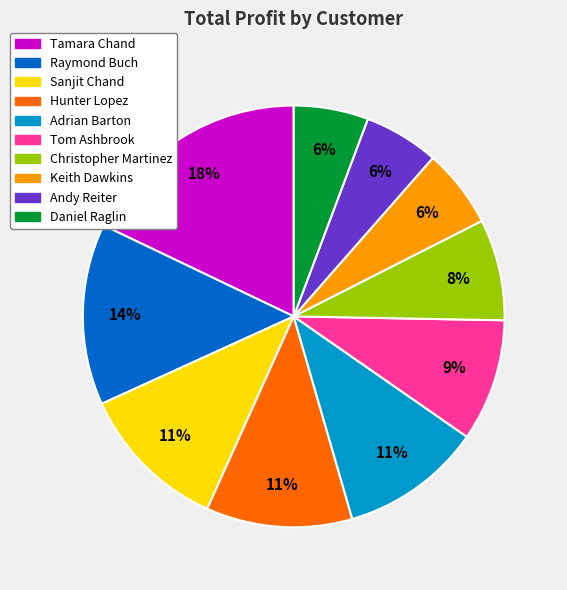

Which slice is the largest?

Tamara Chand